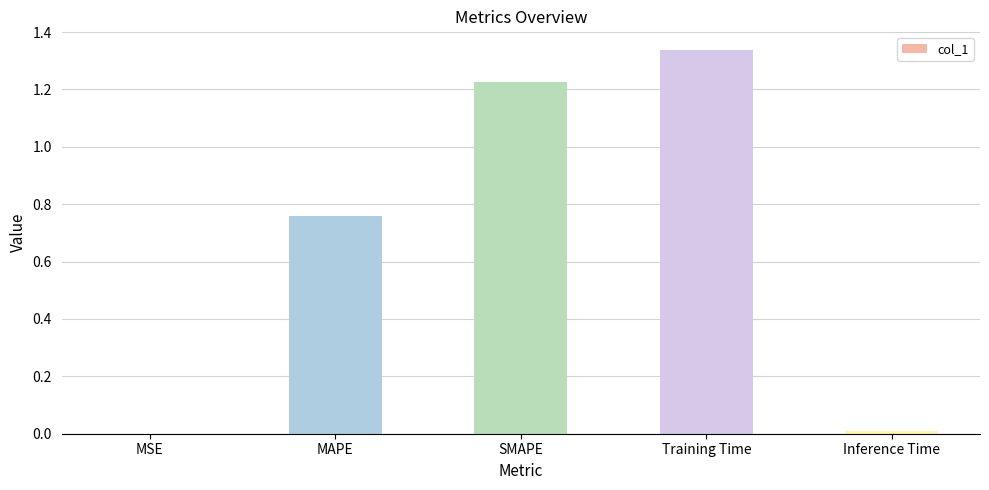

The value at MSE is 0.0. True or false?

True